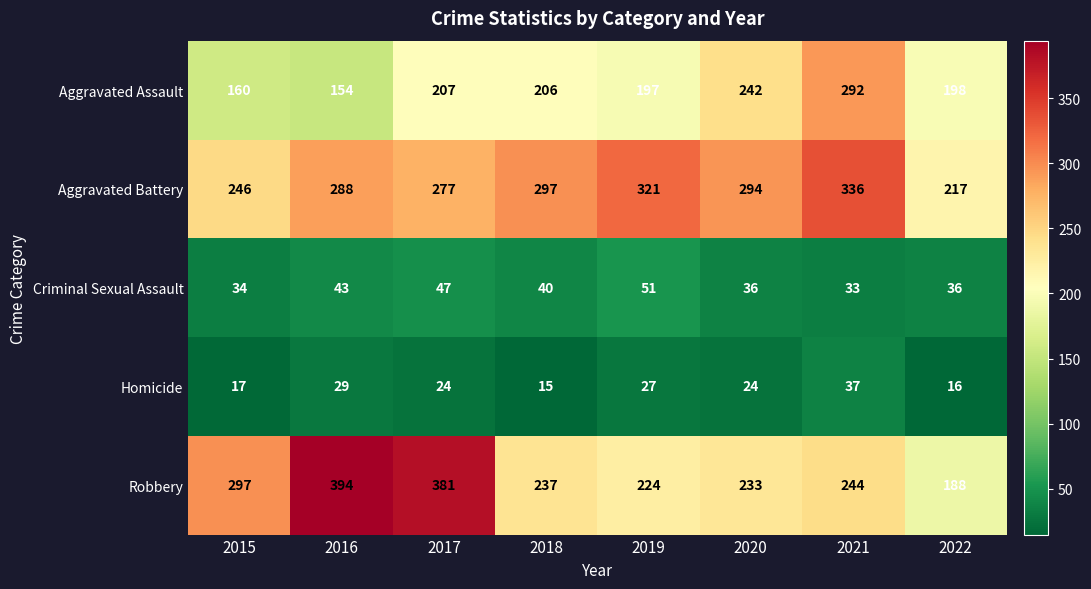

What is the difference between the Aggravated Battery values at 2019 and 2016?

33